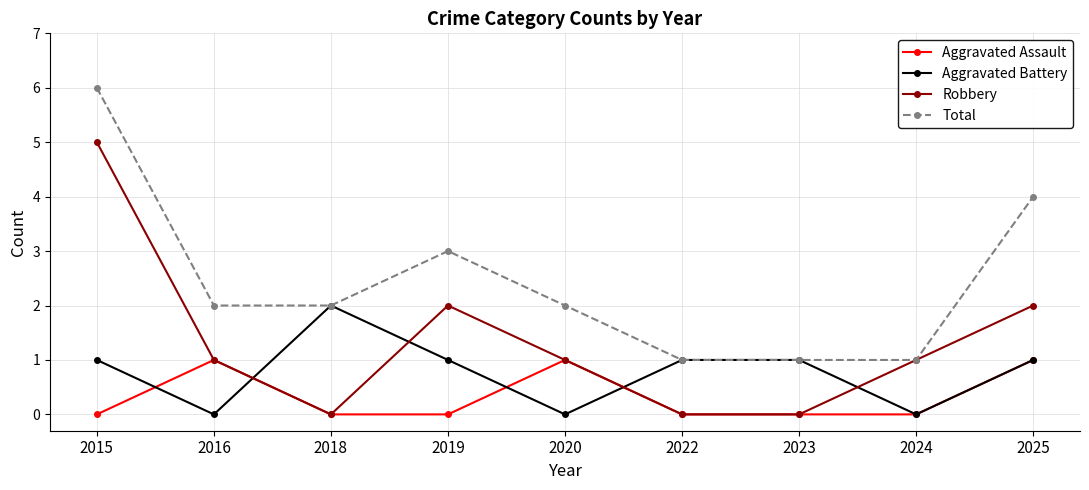

List the series in order of their overall mean, lowest first.

Aggravated Assault, Aggravated Battery, Robbery, Total